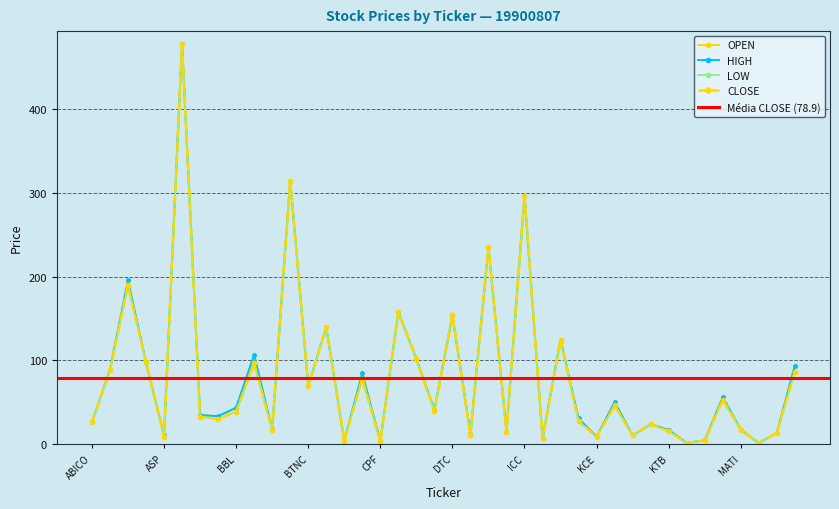

At which category is the sum across all series the highest?

AYUD